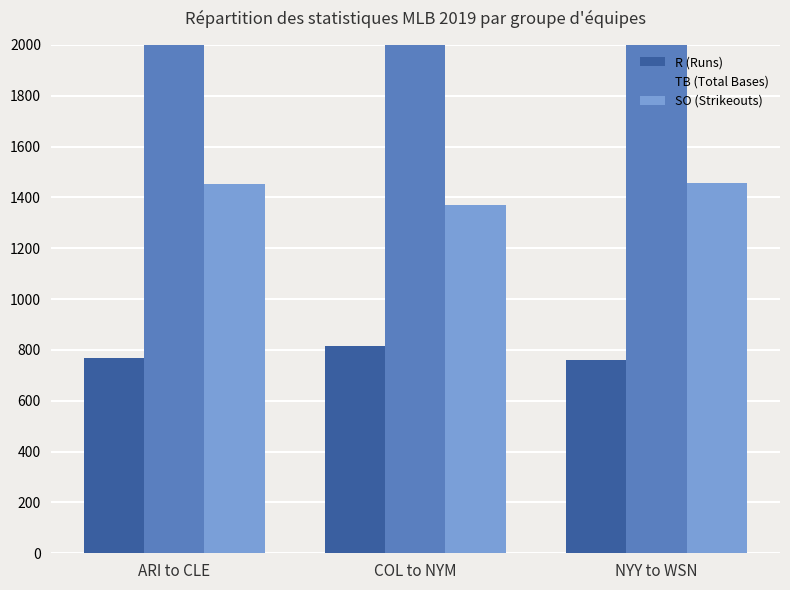

How many values in the SO (Strikeouts) series exceed 1451?

1